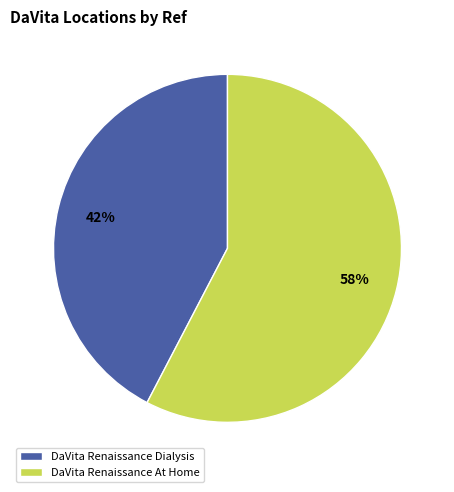

What percentage is the DaVita Renaissance At Home slice, to the nearest percent?

58%